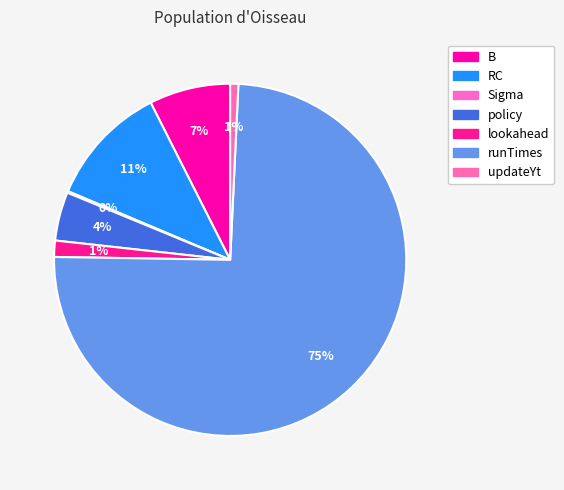

Which category has the biggest portion of the pie?

runTimes